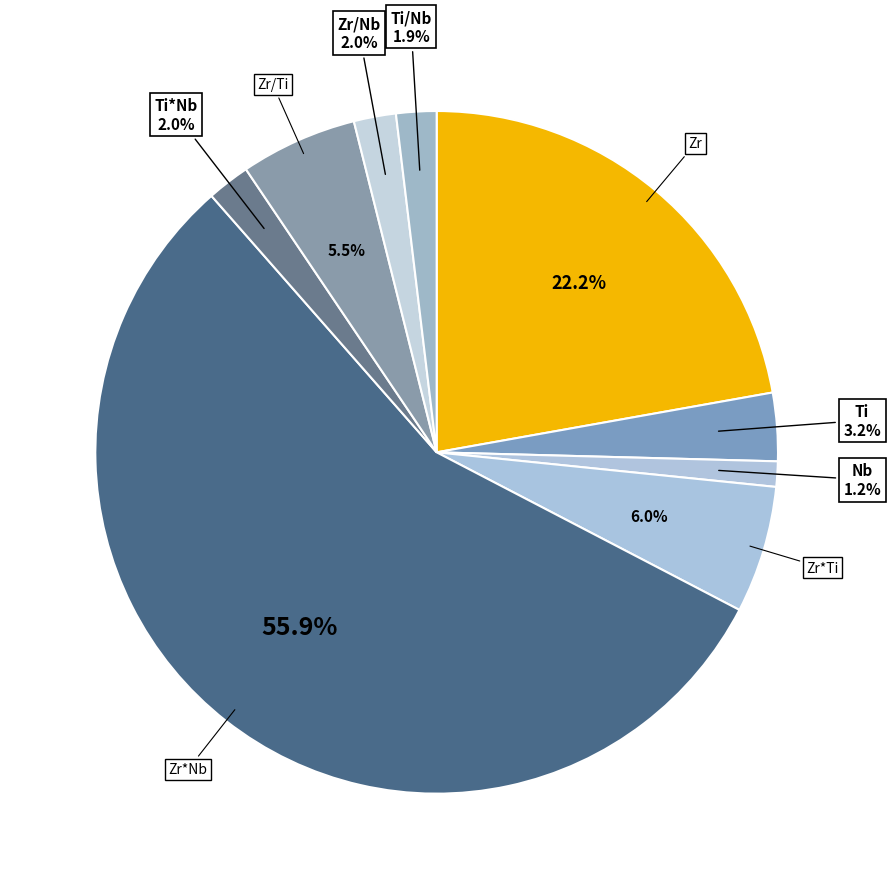

Count the number of slices in the pie.

9